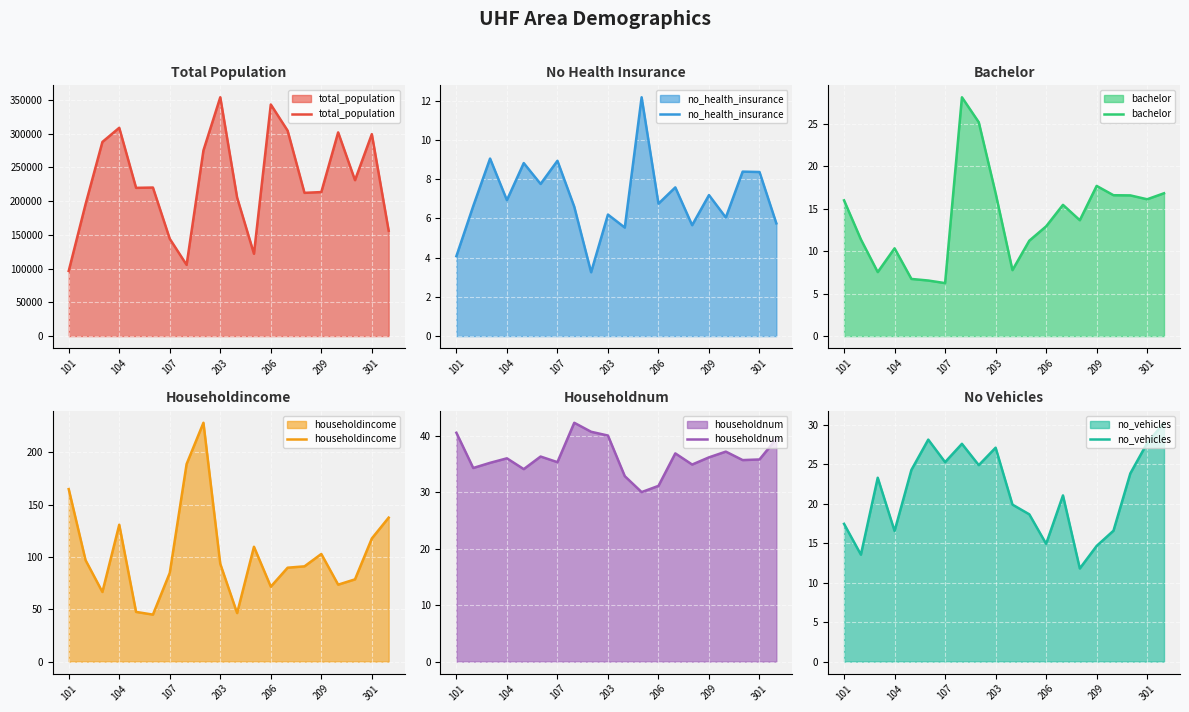

What is the difference between the second highest and second lowest values in the bachelor series?

18.6